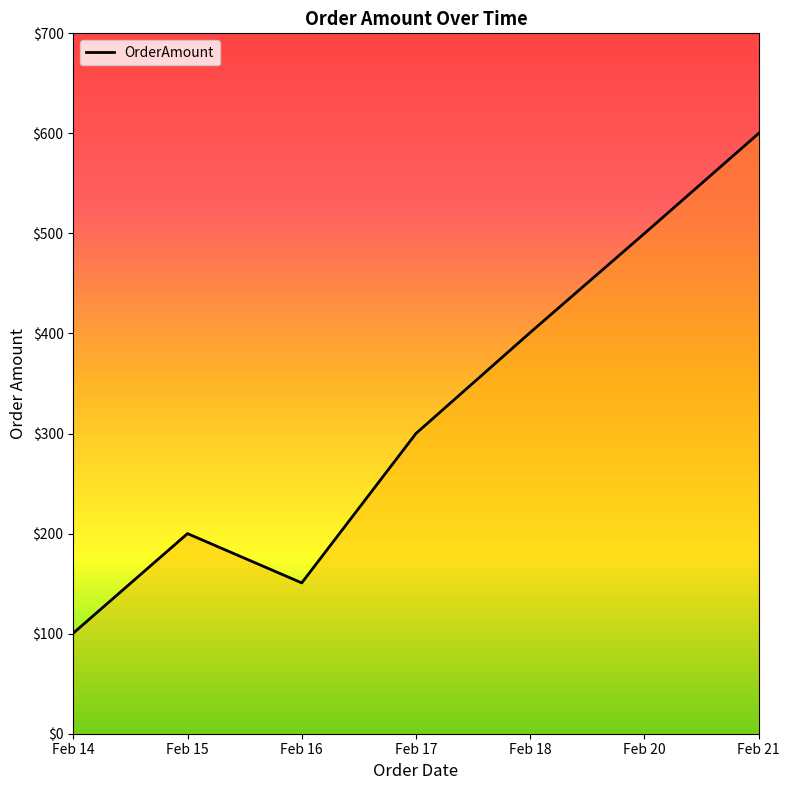

Approximately how many times larger is the value at Feb 16 compared to Feb 15?

0.8